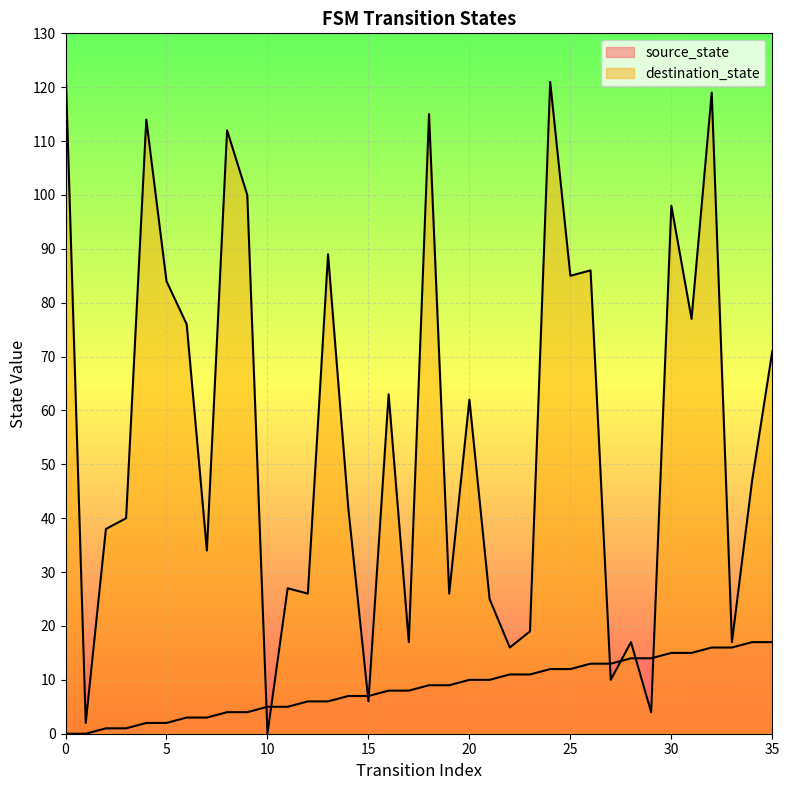

What is the difference between the highest and lowest values at 19?

17